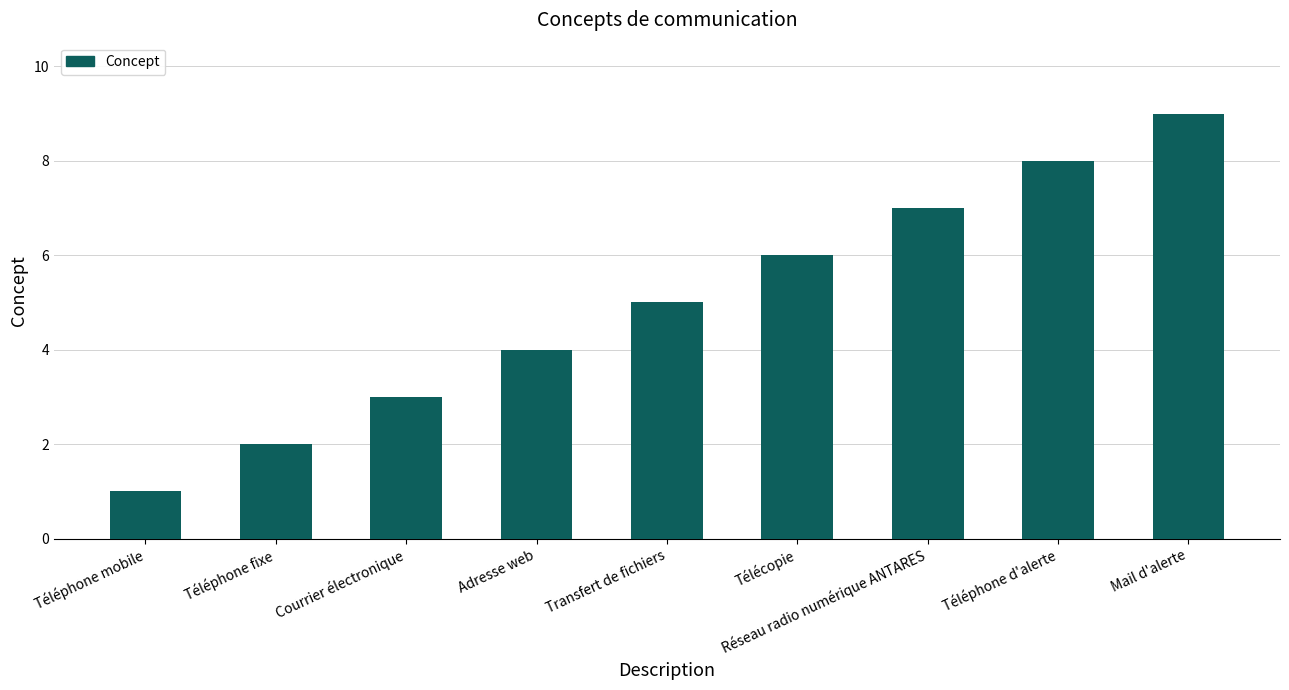

Reading left to right, extract all data points from this chart.

Téléphone mobile=1	Téléphone fixe=2	Courrier électronique=3	Adresse web=4	Transfert de fichiers=5	Télécopie=6	Réseau radio numérique ANTARES=7	Téléphone d'alerte=8	Mail d'alerte=9